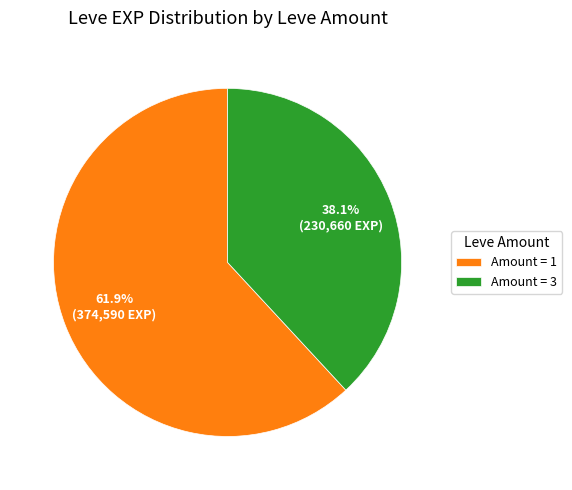

Combined, what portion of the pie is Amount = 3 and Amount = 1?

100.0%